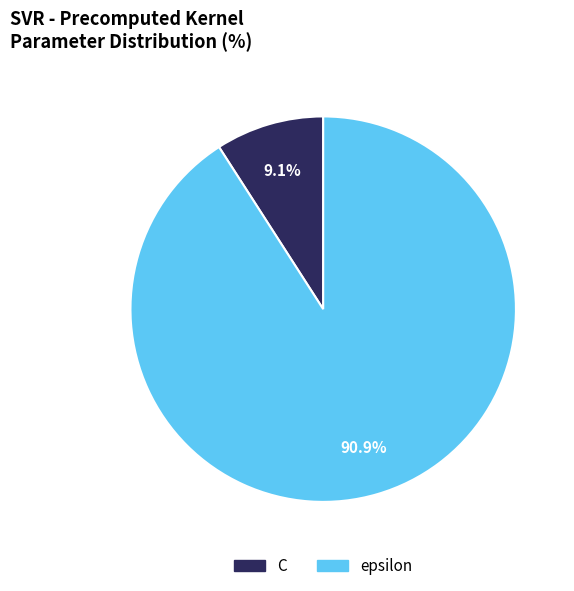

To the nearest percent, what is the difference between the epsilon and C slice percentages?

82%